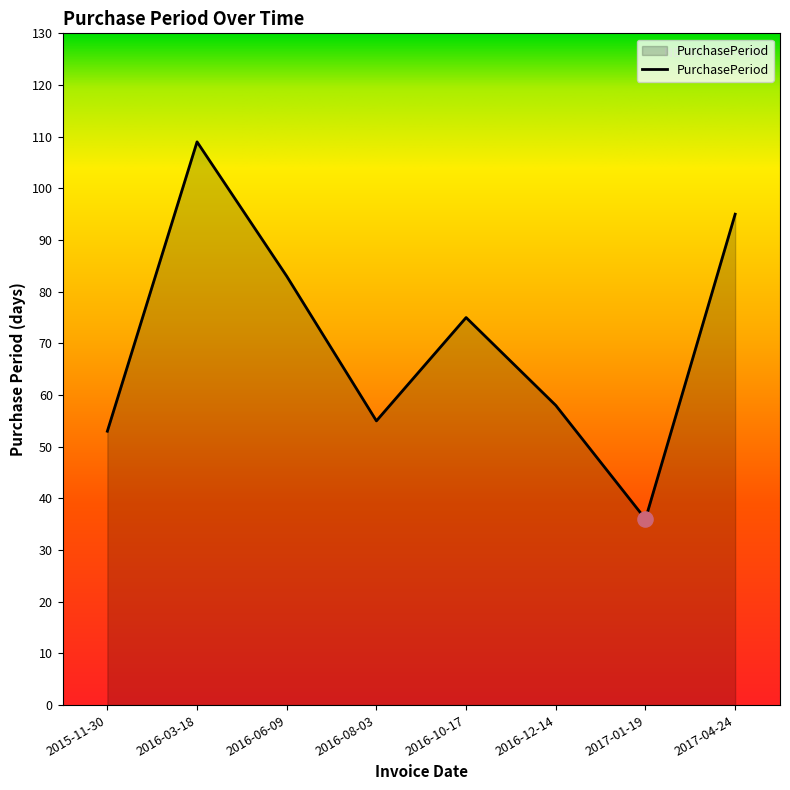

What is the change in value from 2016-06-09 to 2017-04-24?

+12